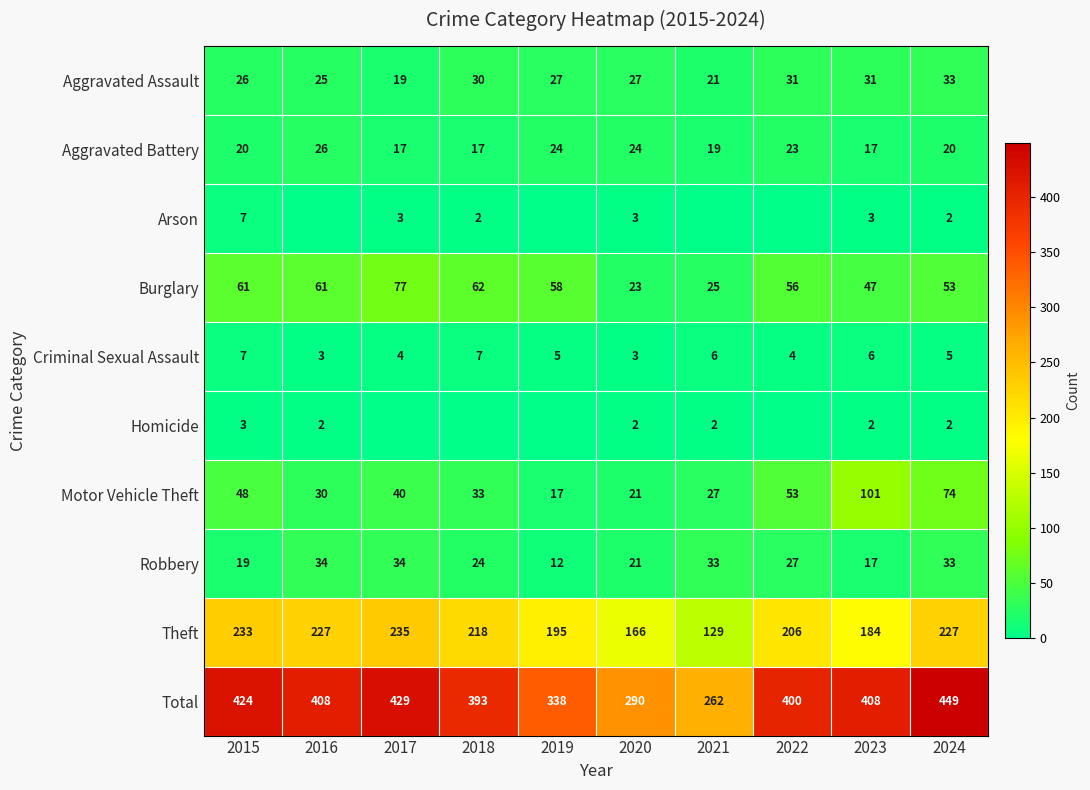

What is the maximum value for Motor Vehicle Theft?

101